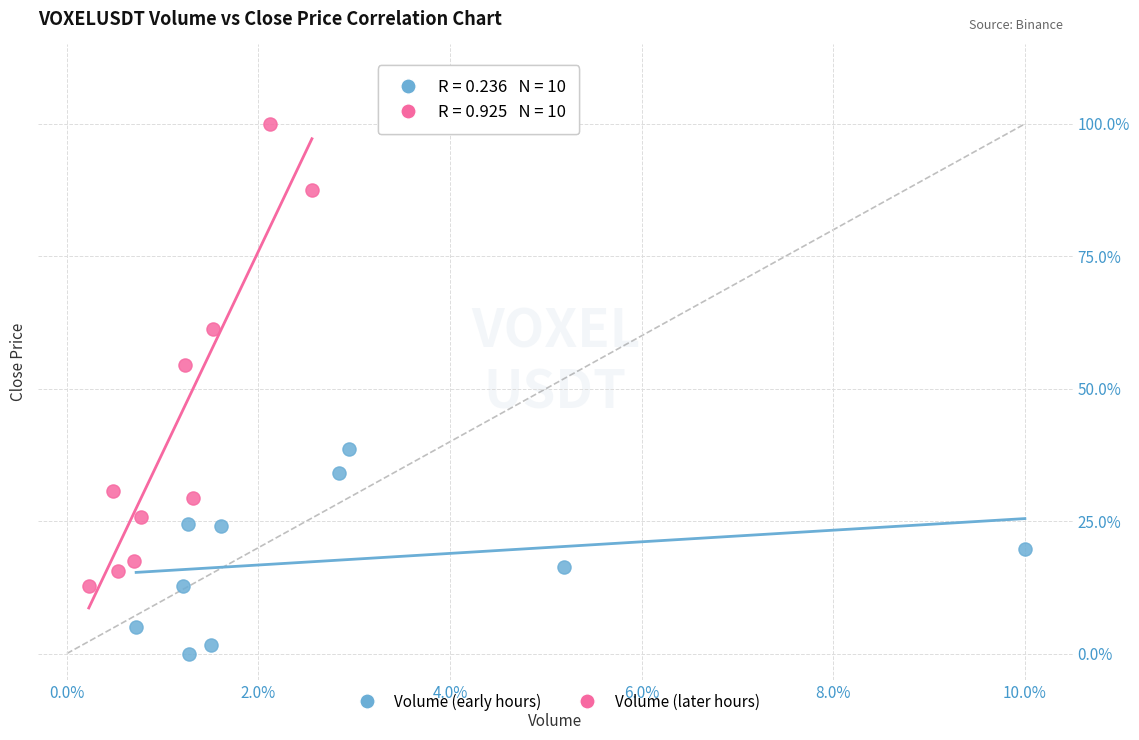

Which series contains the lowest Y value?

Volume (early hours)